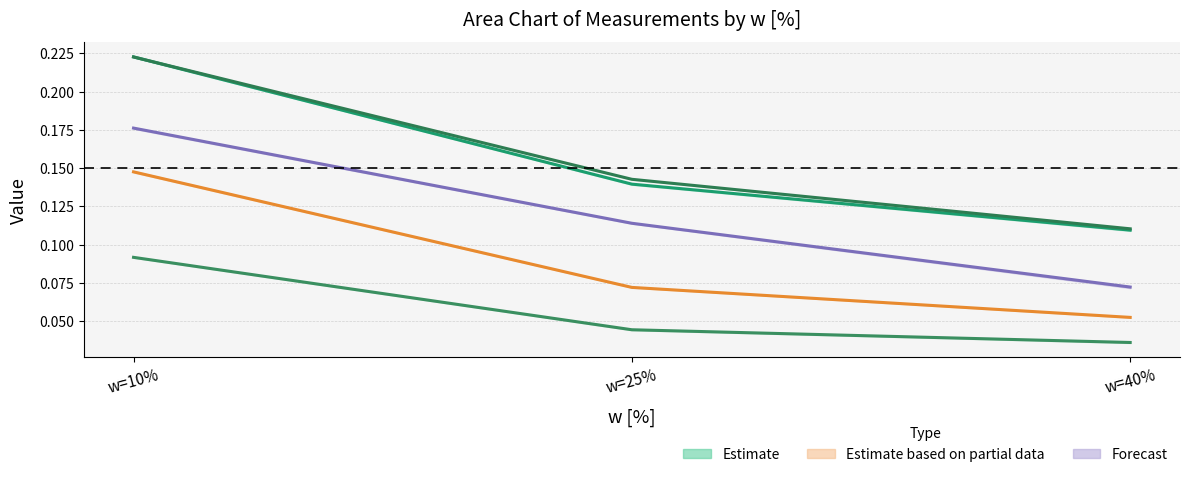

The value of Estimate (col_4) at w=10% is 0.3. True or false?

False